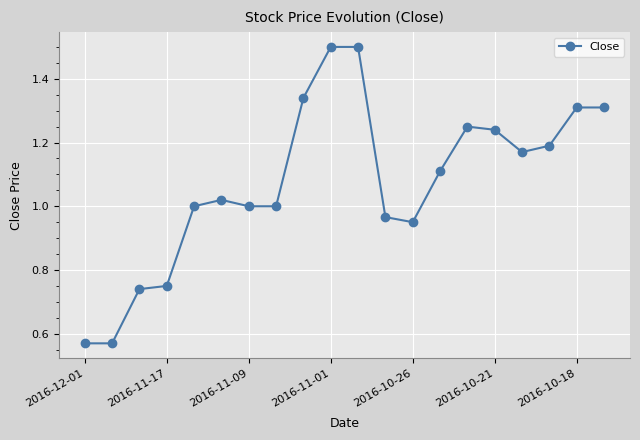

What is the average value?

1.1